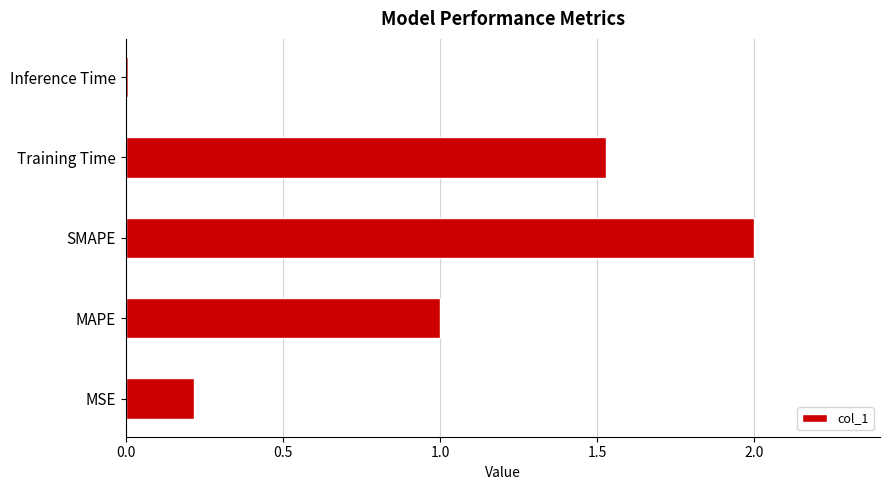

What is the approximate value at SMAPE?

2.0